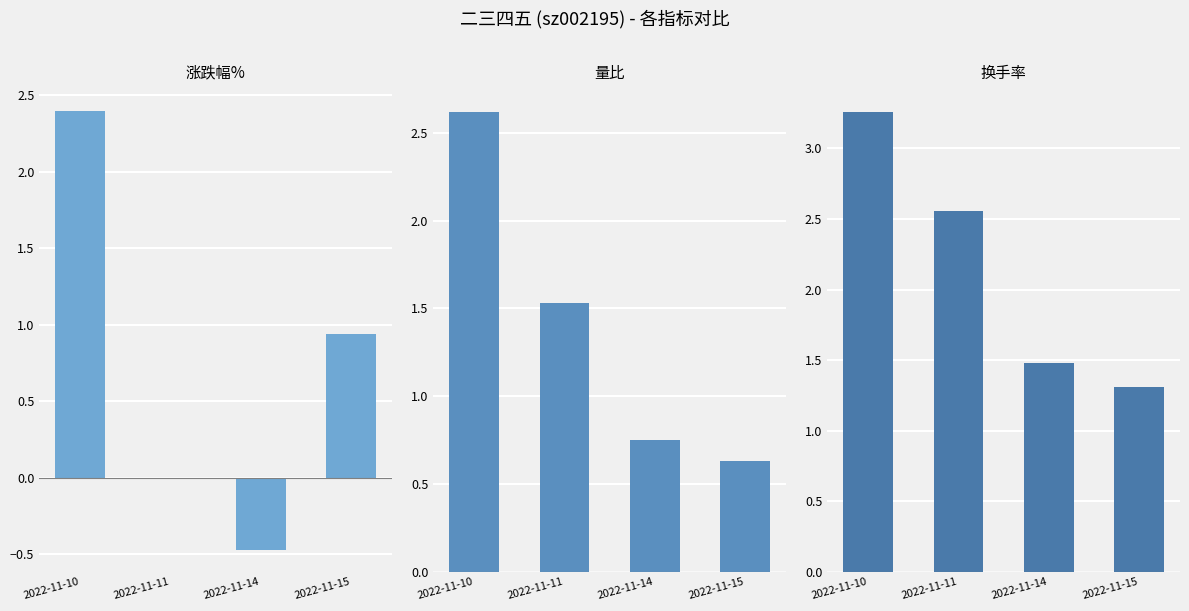

Between 2022-11-10 and 2022-11-11, which series saw the biggest shift?

涨跌幅%